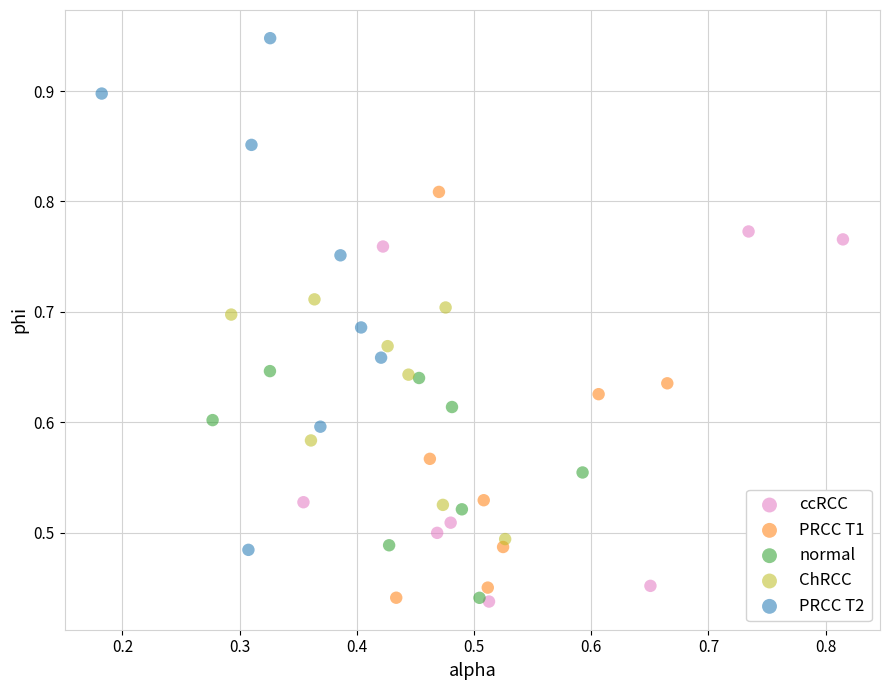

Which series reaches the maximum Y coordinate?

PRCC T2